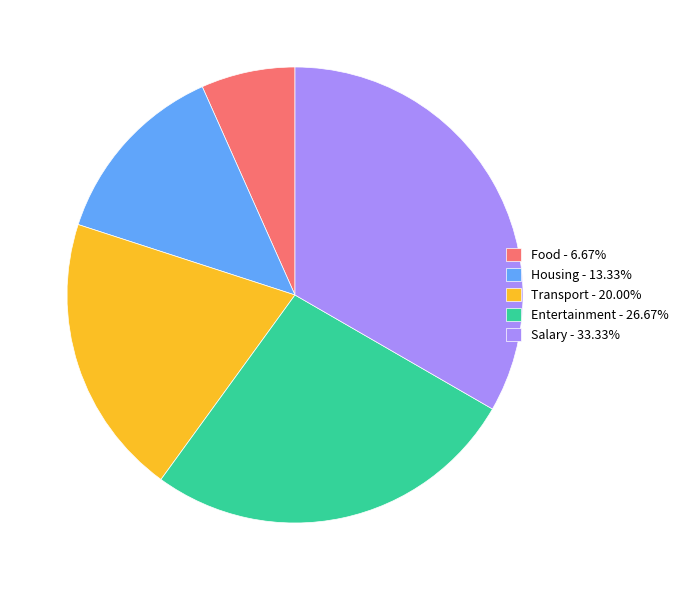

Is the sum of Food - 6.67% and Housing - 13.33% greater than half?

No